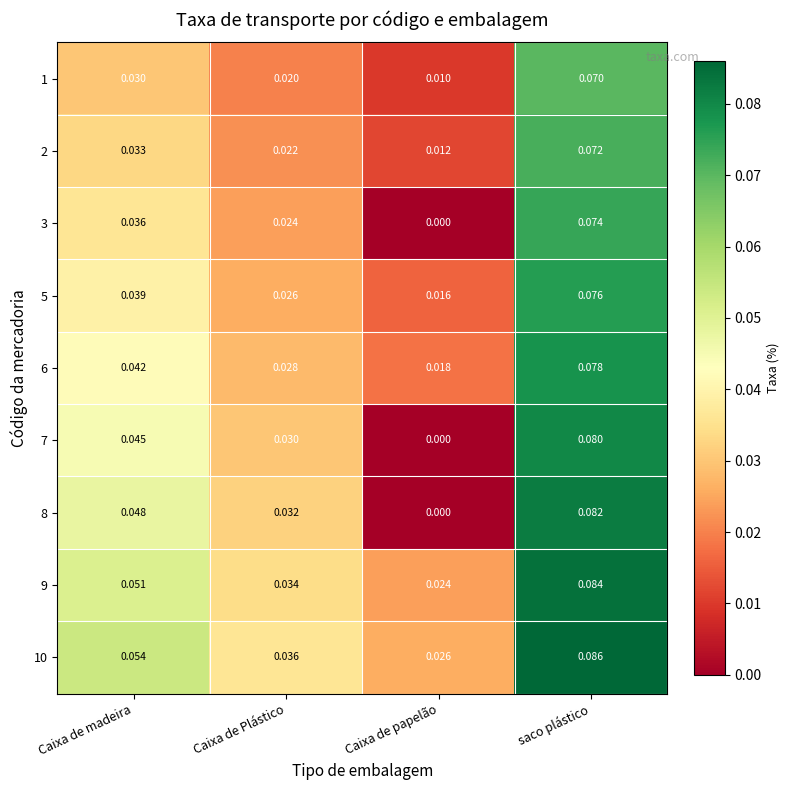

Is the value of 8 at Caixa de madeira greater than the value of 3 at Caixa de madeira?

Yes